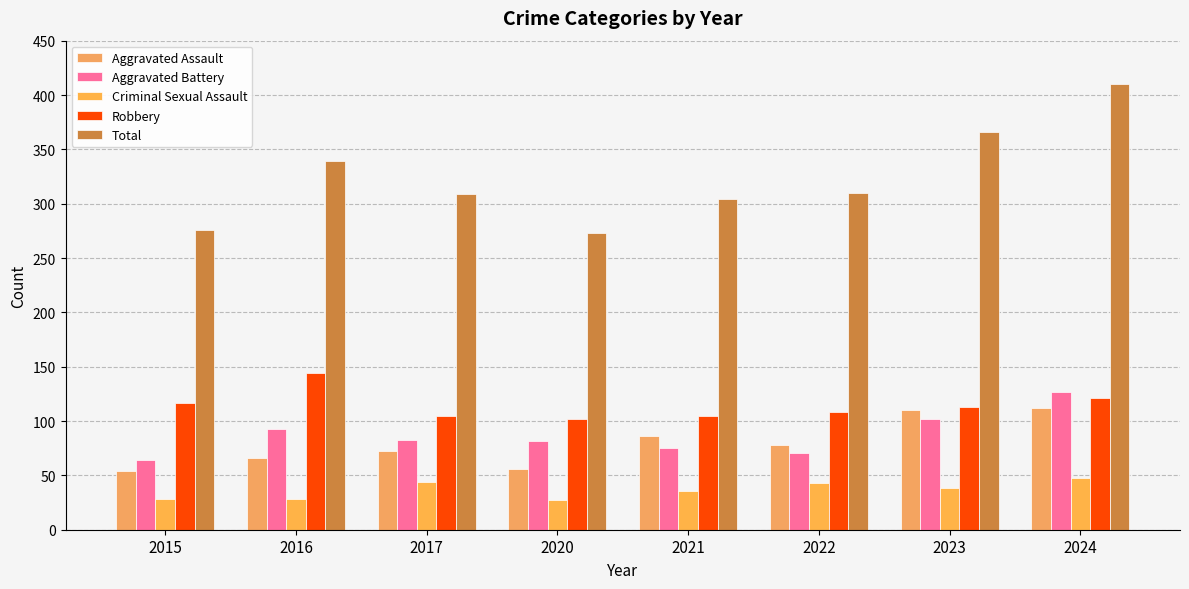

Is it true that Aggravated Battery equals 40 at 2015?

False